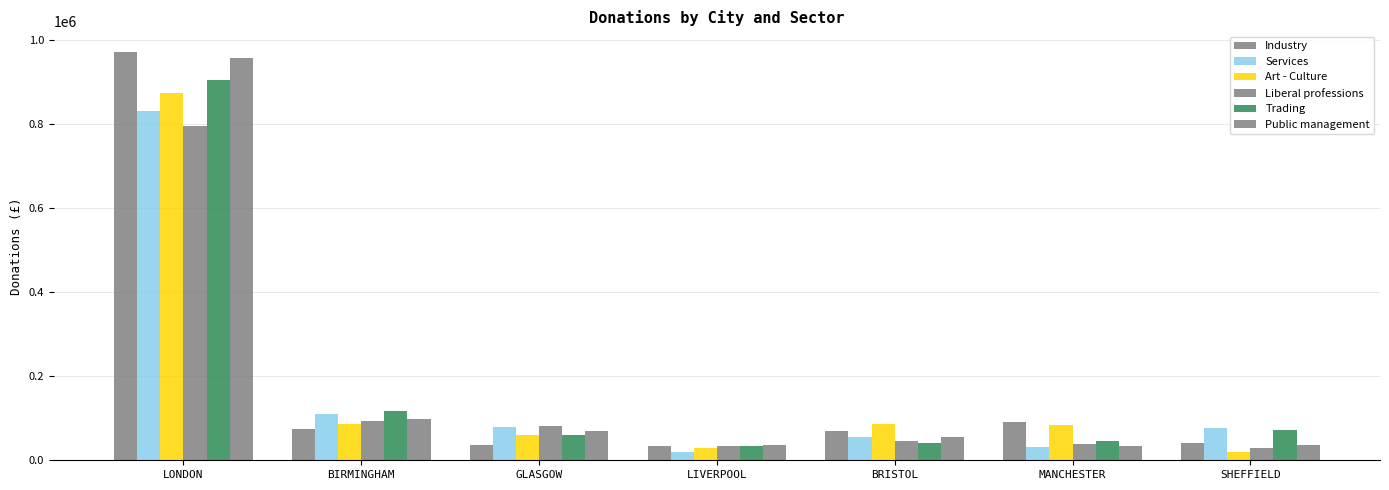

The Liberal professions series shows 30150 at SHEFFIELD. True or false?

True